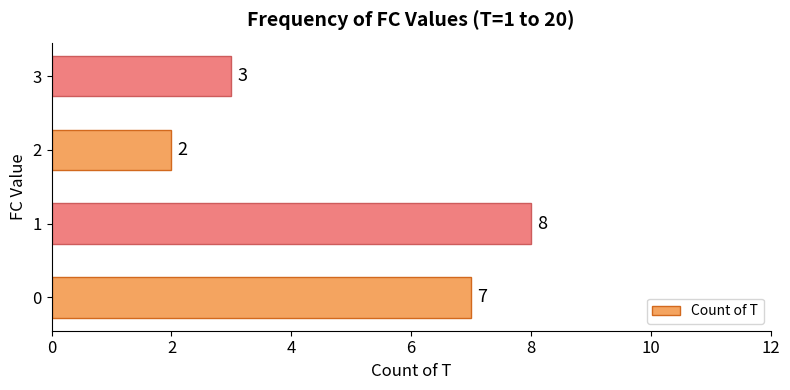

List the labels in order of value, largest first.

1, 0, 3, 2